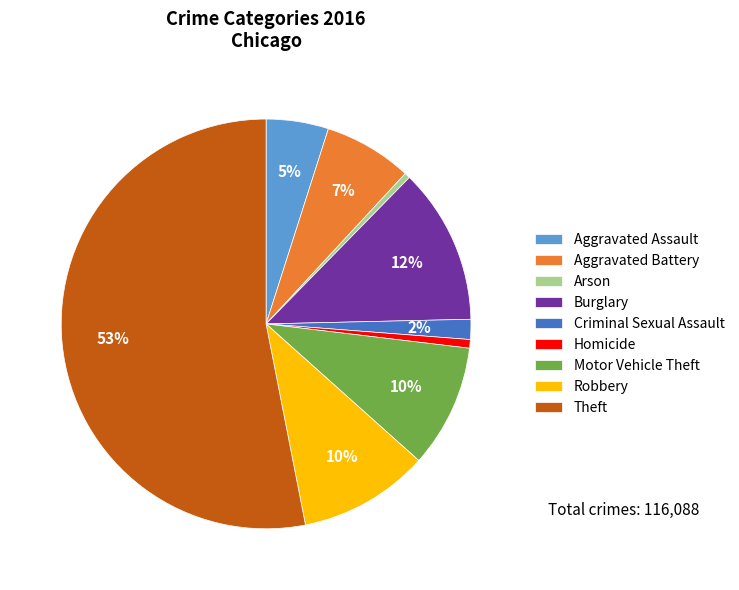

Which slice represents more than half of the pie?

Theft